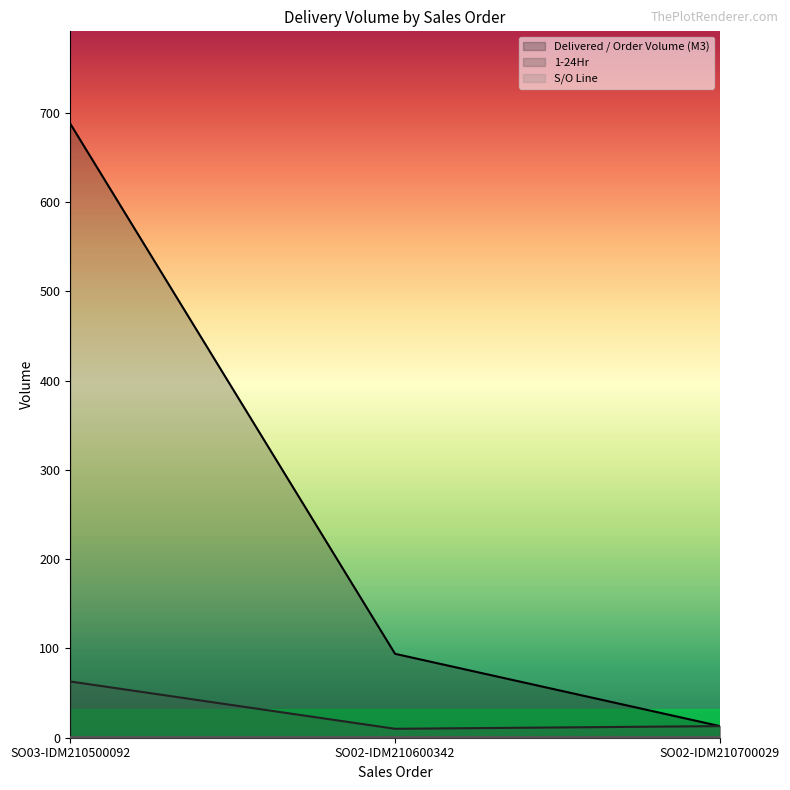

At which label does Delivered / Order Volume (M3) first exceed 94?

SO03-IDM210500092